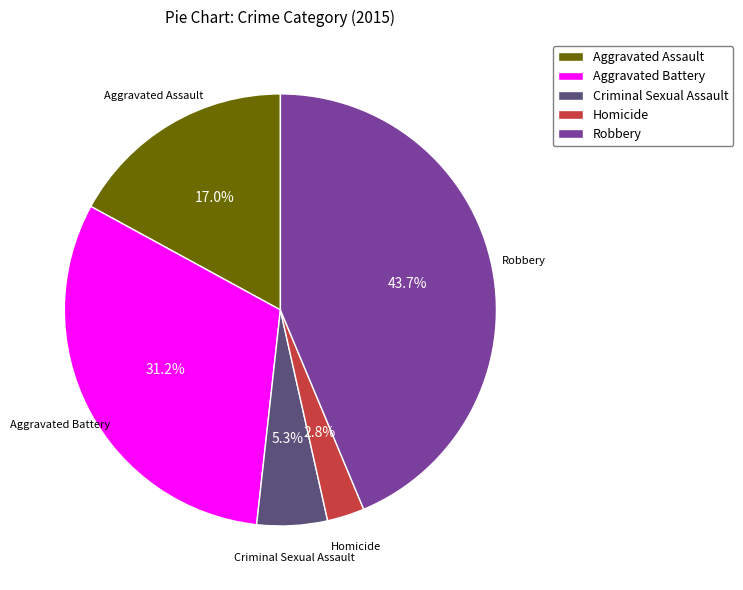

Does Aggravated Battery represent more than half of the total?

No